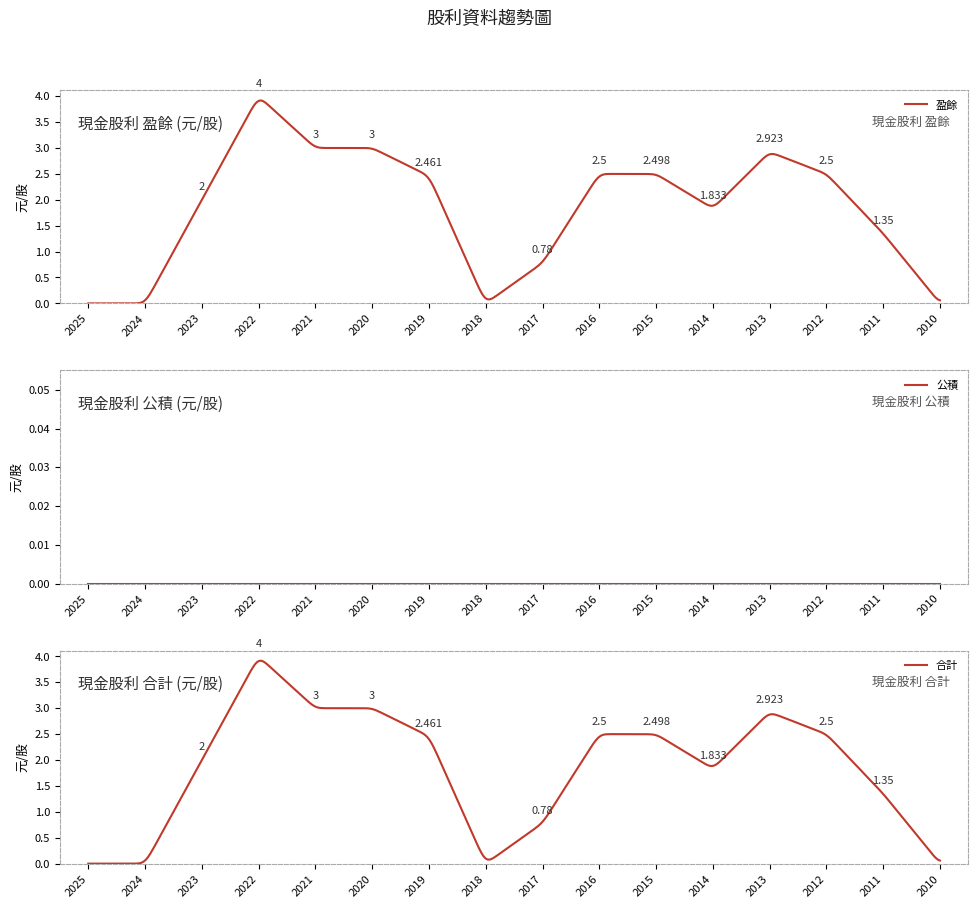

Is the value of 盈餘 at 2021 greater than the value of 公積 at 2020?

Yes